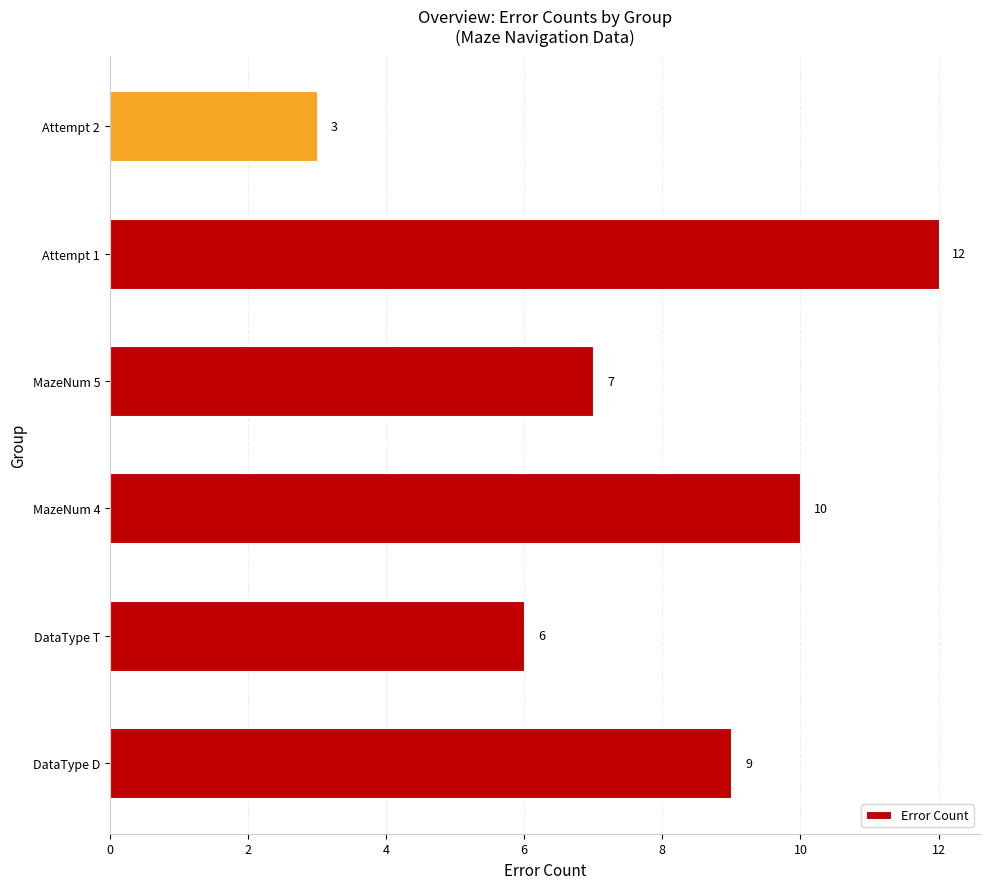

Count the number of data series in this chart.

1